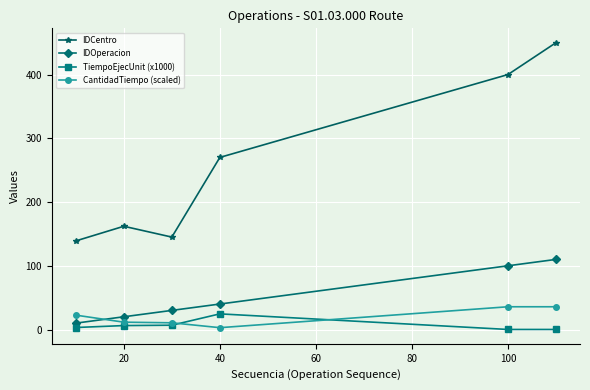

What is the lowest value of the IDOperacion series?

10.0